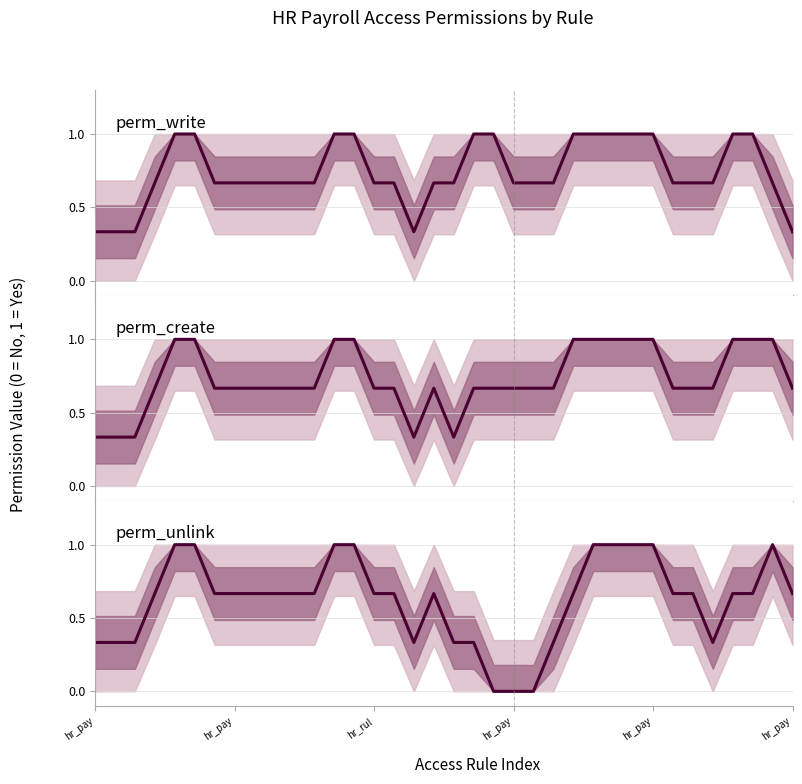

After their last crossing, which series has the higher values: perm_write or perm_unlink?

perm_unlink